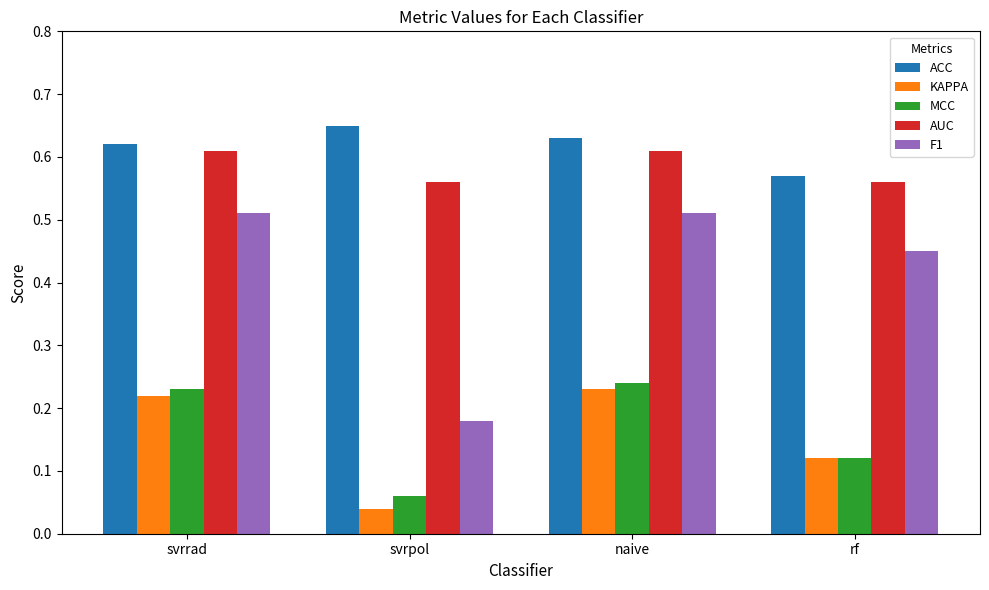

What is the label of the 3rd bar from the left?

naive